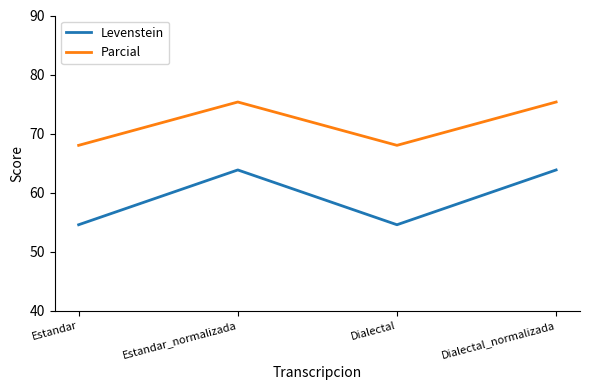

Between Estandar and Estandar_normalizada, which series saw the biggest shift?

Levenstein